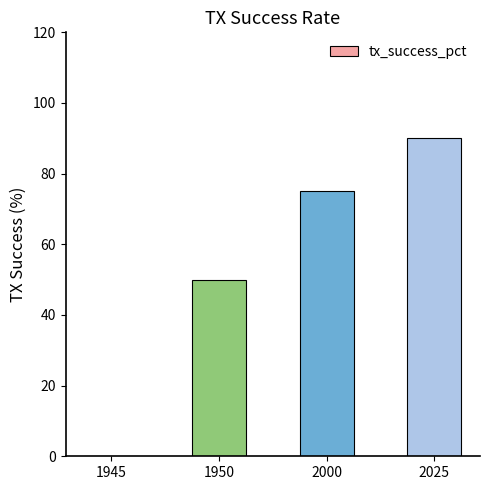

Are the bars grouped side by side (vs. stacked)?

No